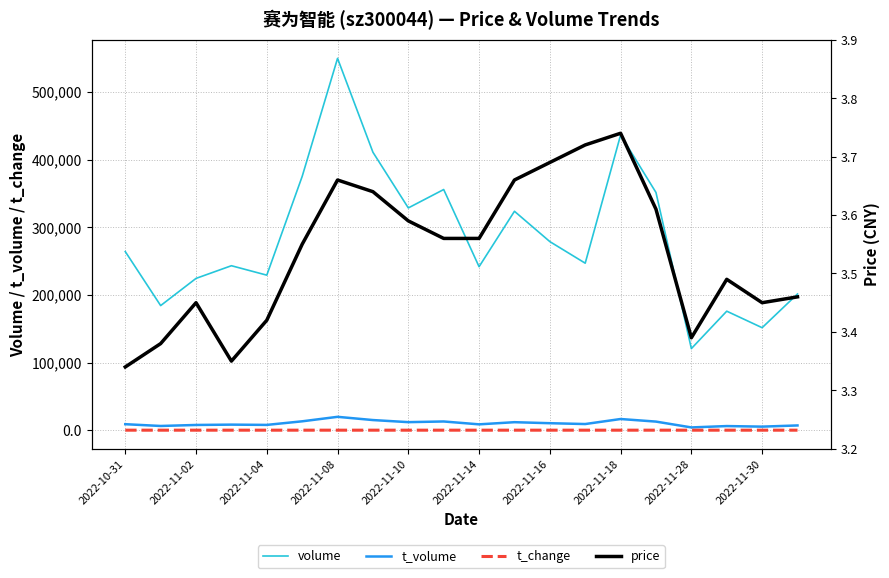

How many lines are shown in the chart?

4